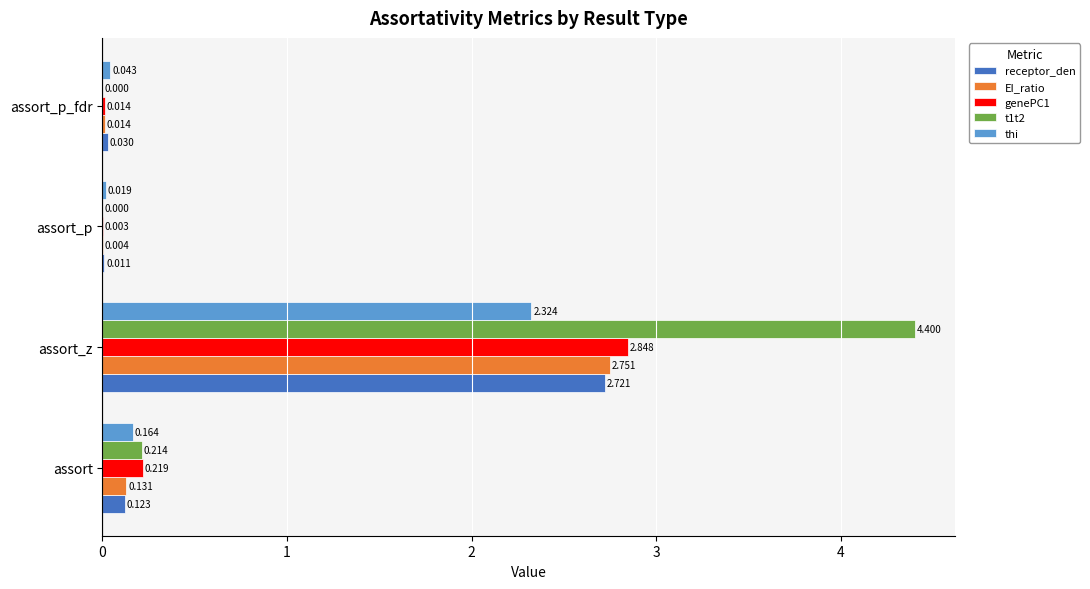

At which category does the chart reach its peak across all series?

assort_z